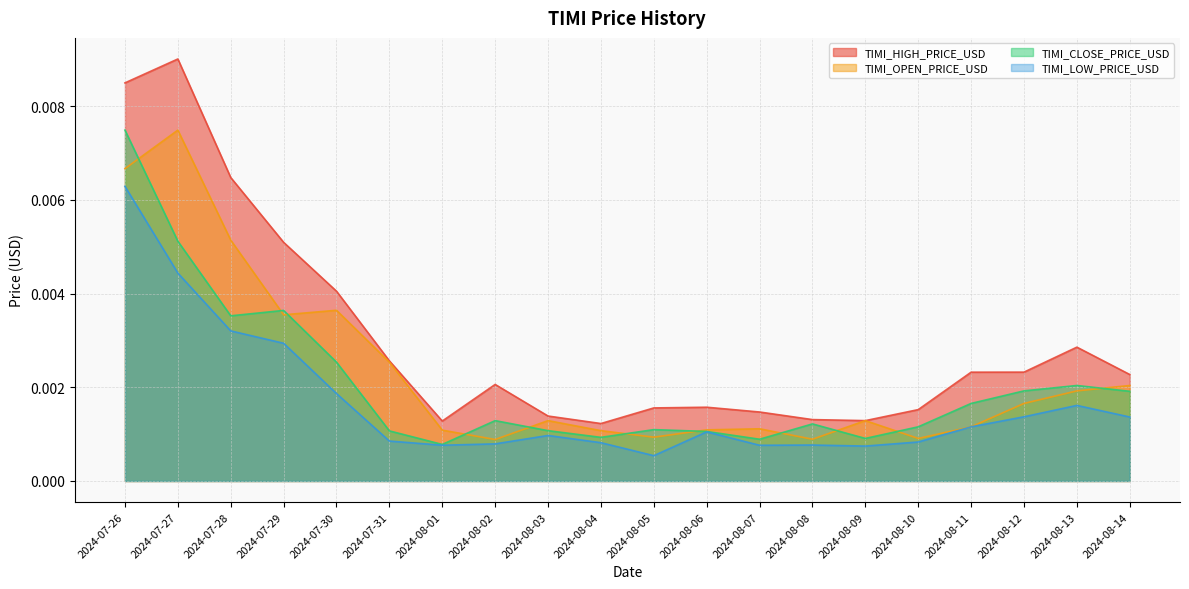

At how many categories does at least one series exceed 0?

20